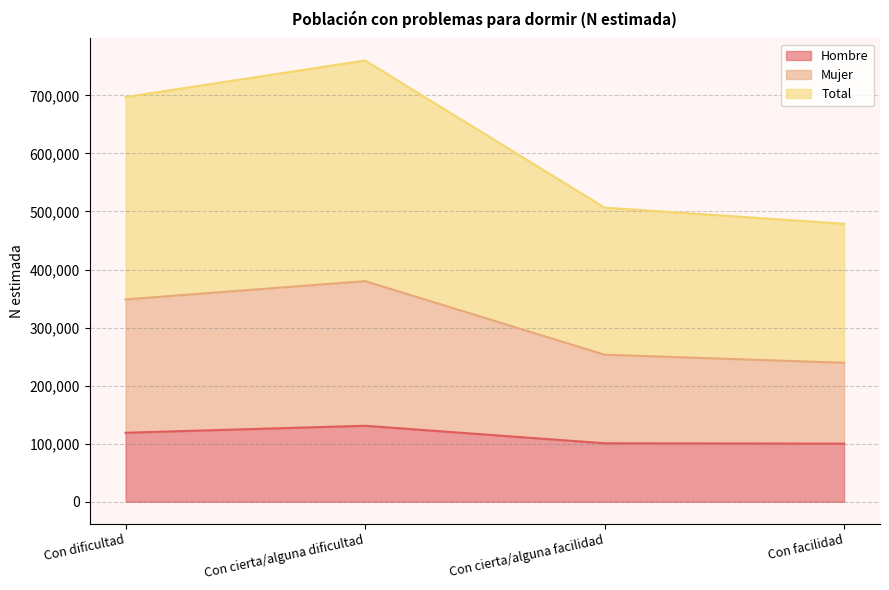

Rank the series by their average value, from highest to lowest.

Total, Mujer, Hombre